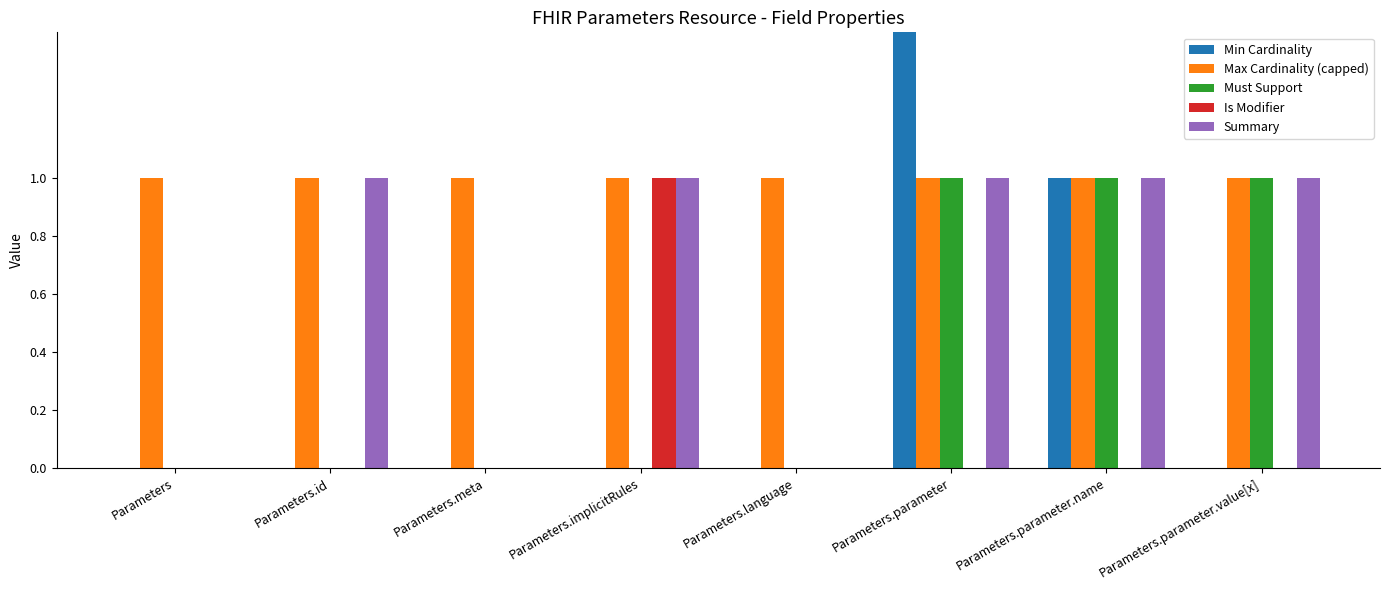

At which label is Max Cardinality (capped) closest to 1?

Parameters